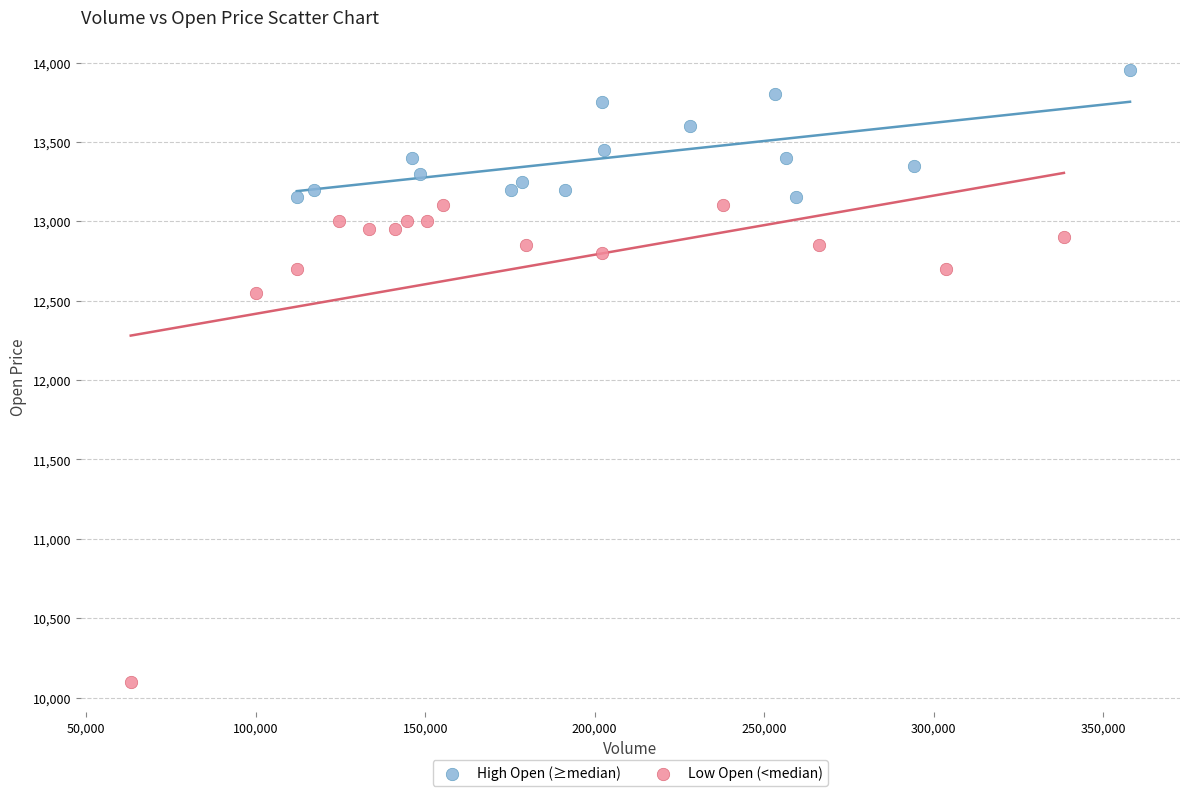

Which series contains the highest Y value?

High Open (≥median)